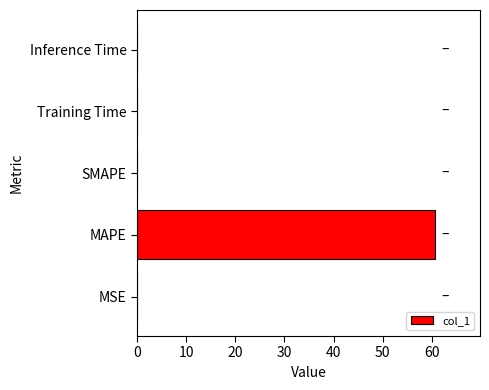

Are the bars horizontal?

Yes